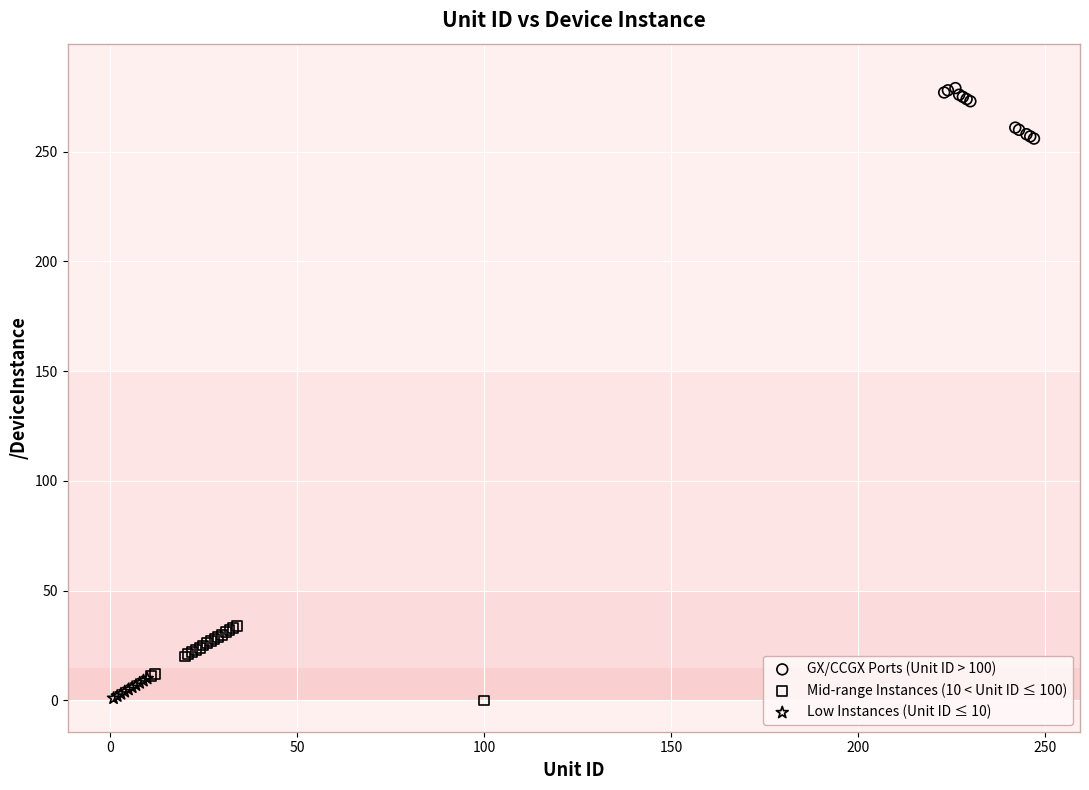

Which series has the largest Y range (max minus min)?

Mid-range Instances (10 < Unit ID ≤ 100)